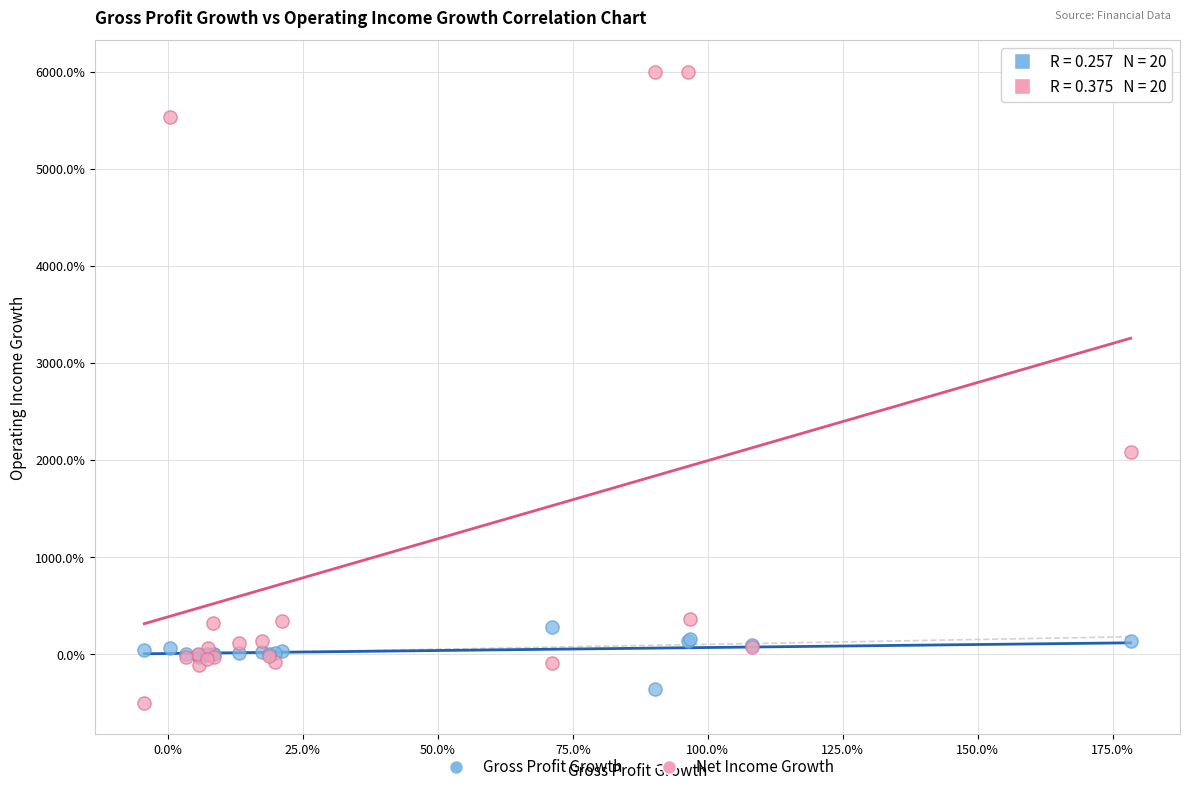

What are all the series names shown in the legend?

Gross Profit Growth, Net Income Growth